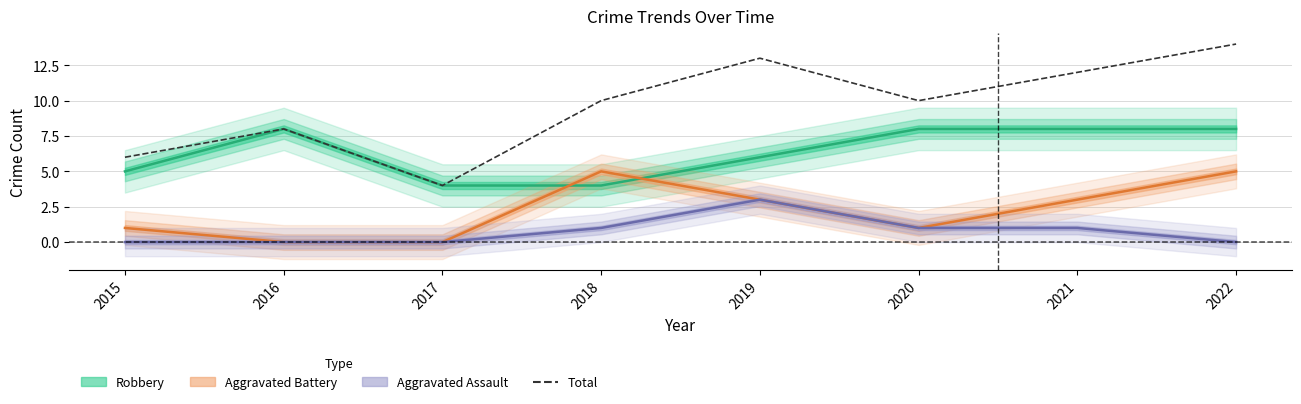

True or false: there are more than 2 points higher than both neighbors.

False